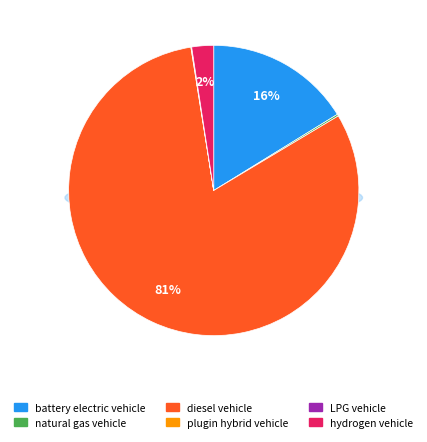

Combined, do diesel vehicle and plugin hybrid vehicle account for over 50%?

Yes